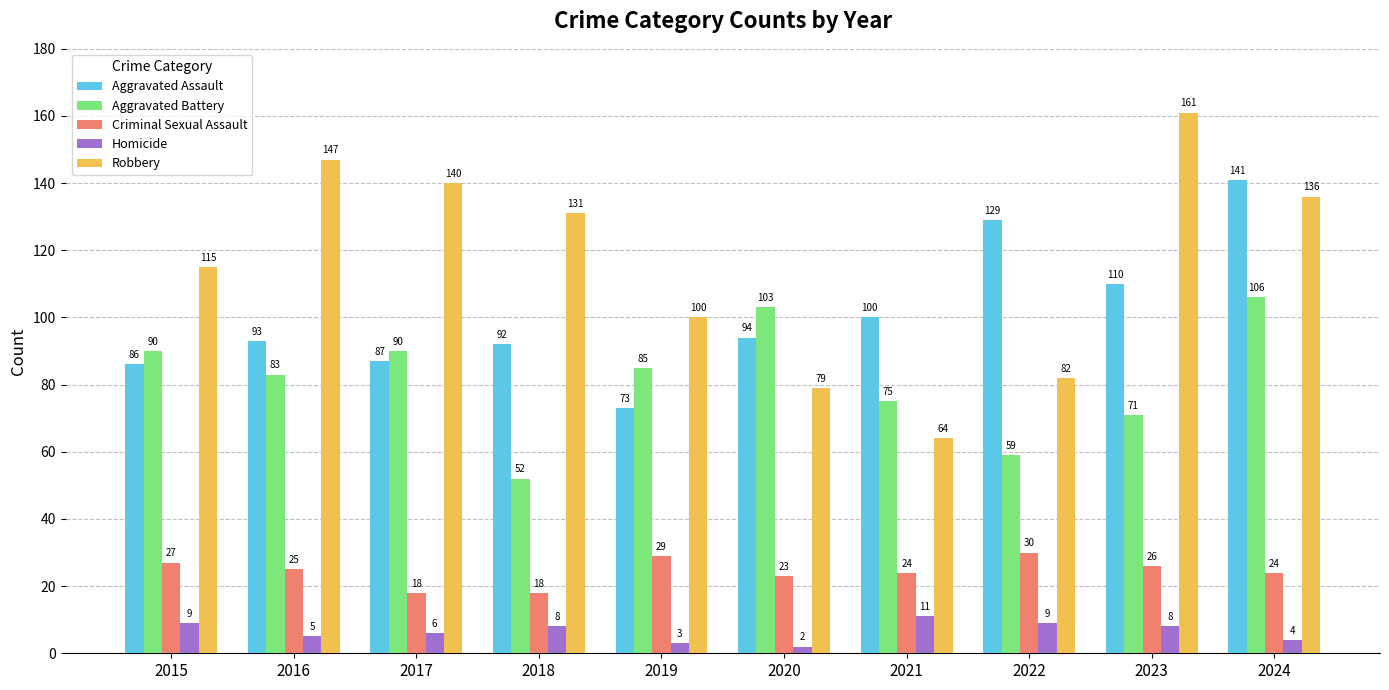

What is the lowest value of the Aggravated Assault series?

73